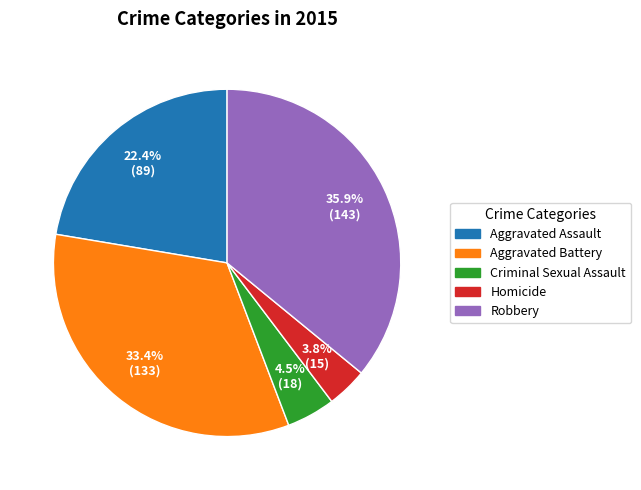

Rank the categories by value from highest to lowest.

Robbery, Aggravated Battery, Aggravated Assault, Criminal Sexual Assault, Homicide